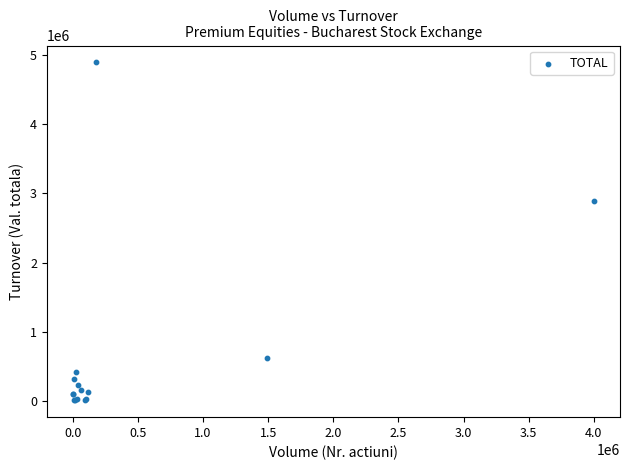

What Y value in the scatter plot is closest to 2449434?

2893981.1